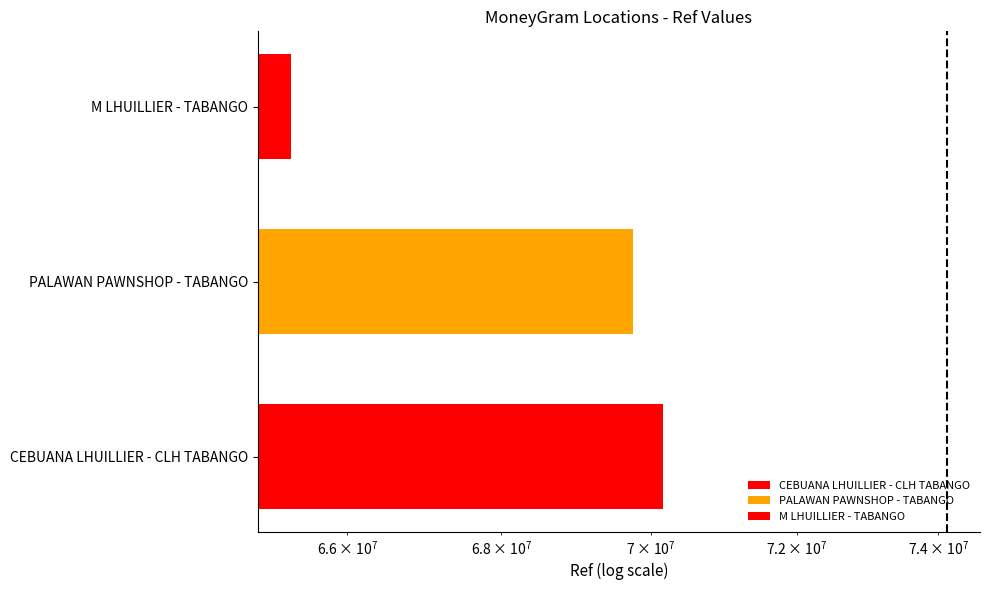

Is it true that the value at CEBUANA LHUILLIER - CLH TABANGO is 25631005?

False